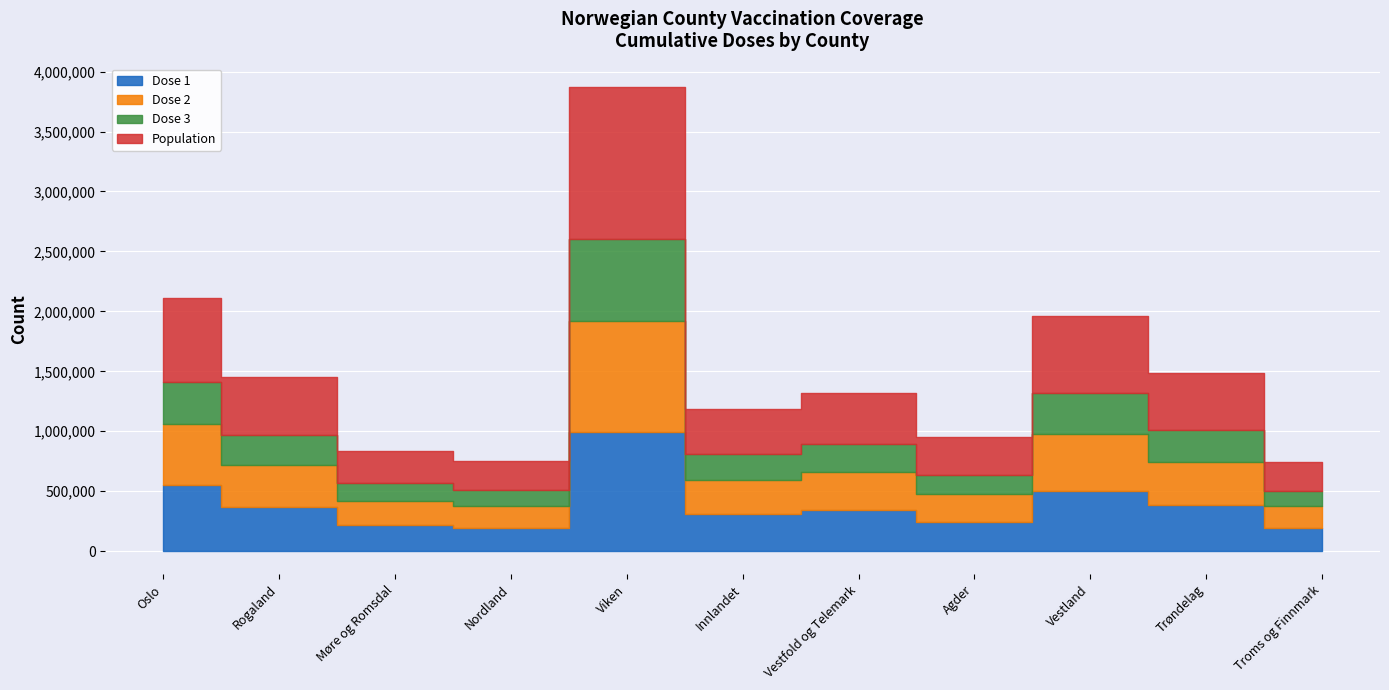

How many data points in Population are above 424832?

5